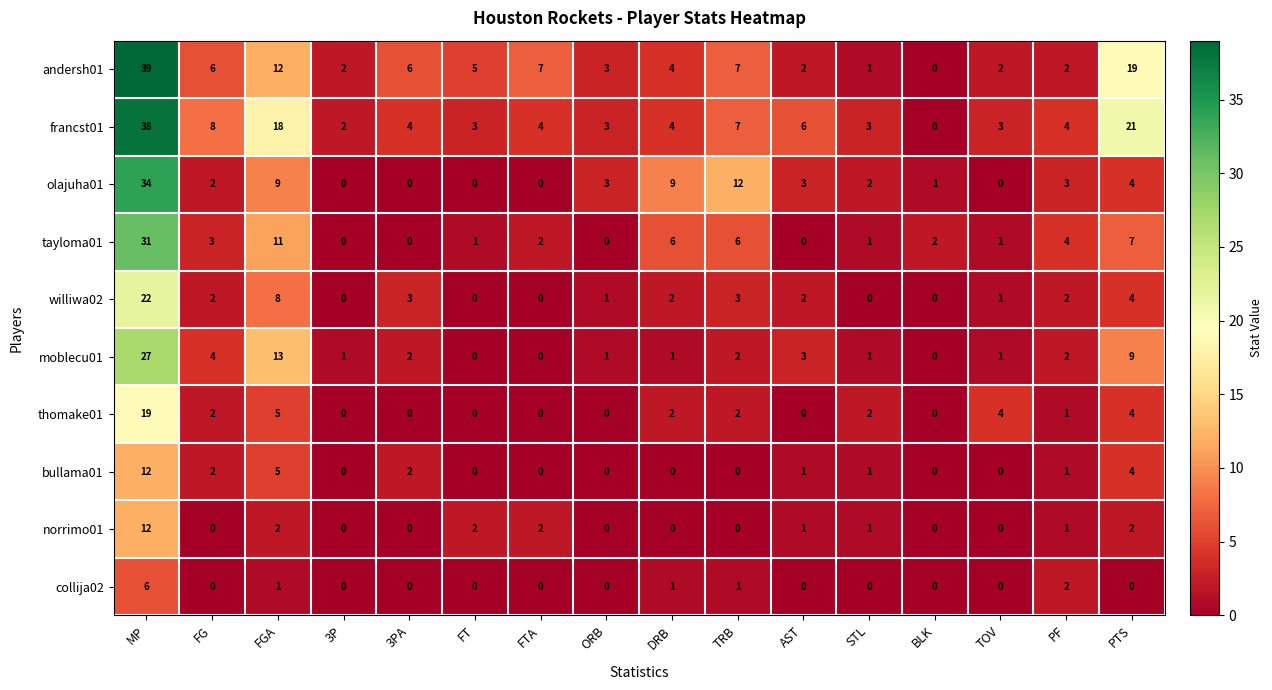

The value of moblecu01 at 3P is 1. True or false?

True